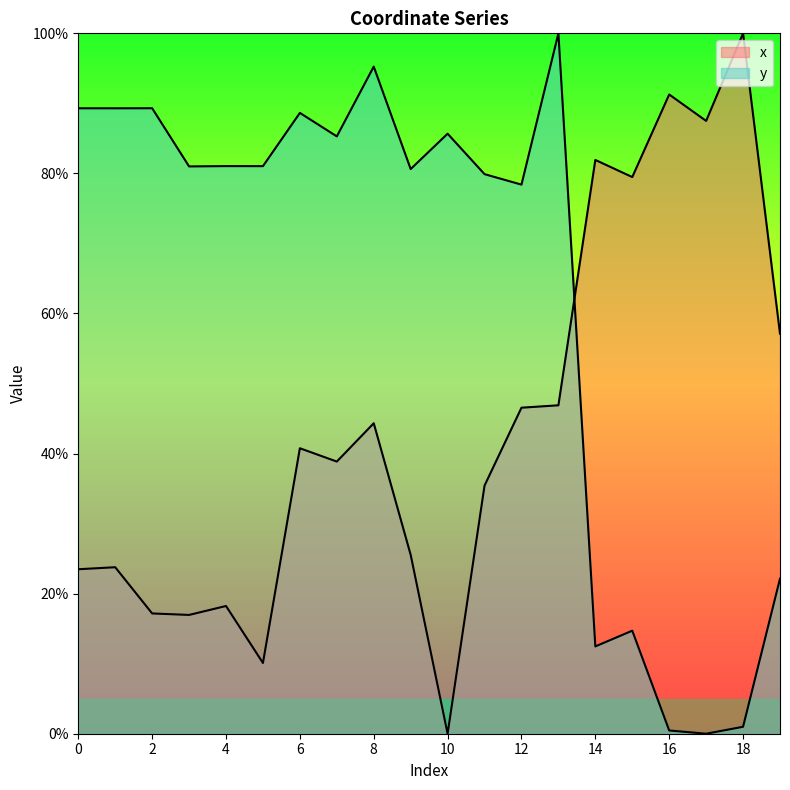

Which has a higher value, 17 or 9?

17